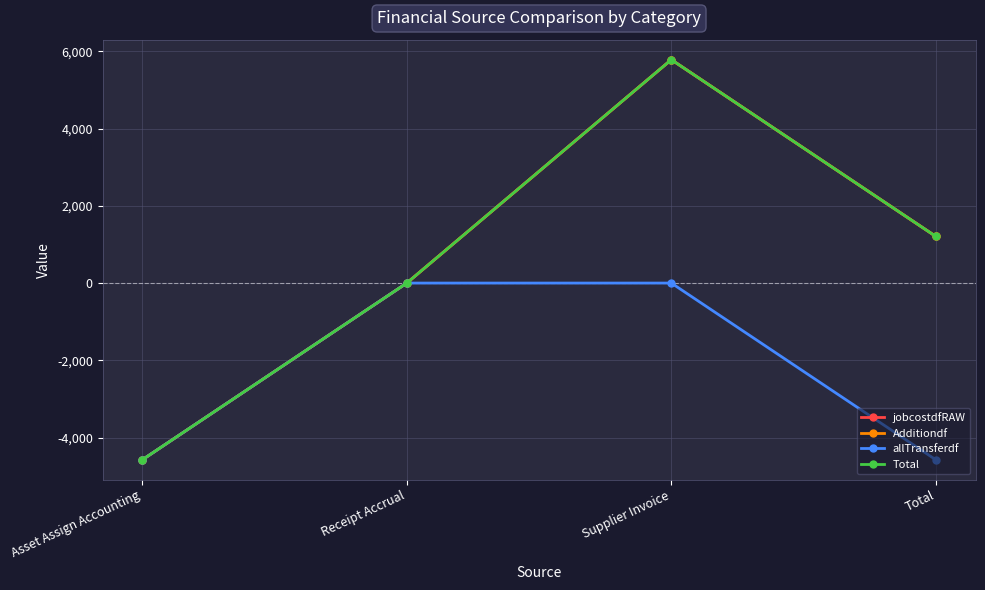

Does the chart have visible grid lines?

Yes